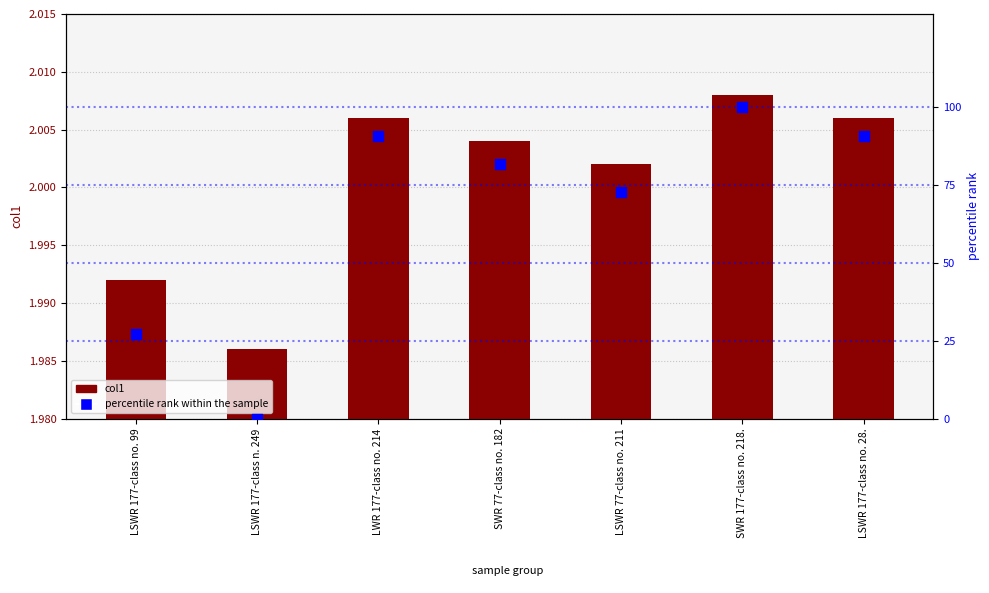

Is the value of percentile rank within the sample at LWR 177-class no. 214 greater than the value of col1 at SWR 177-class no. 218.?

Yes